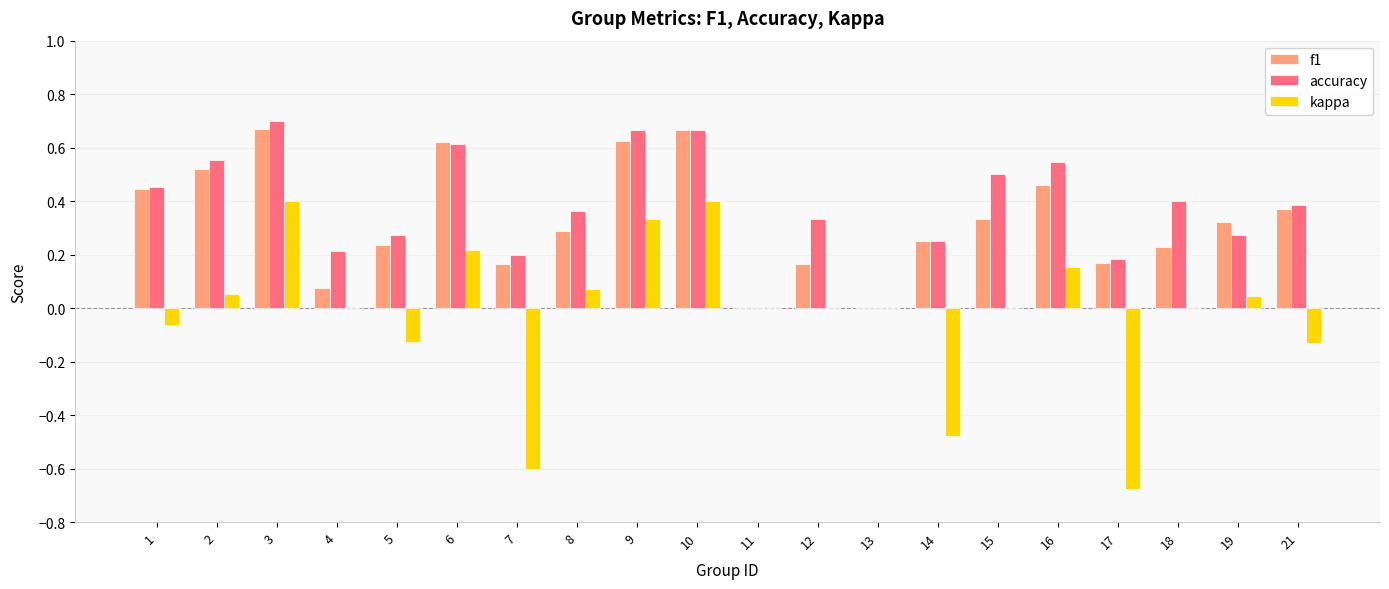

Between 1 and 9, which series saw the biggest shift?

kappa